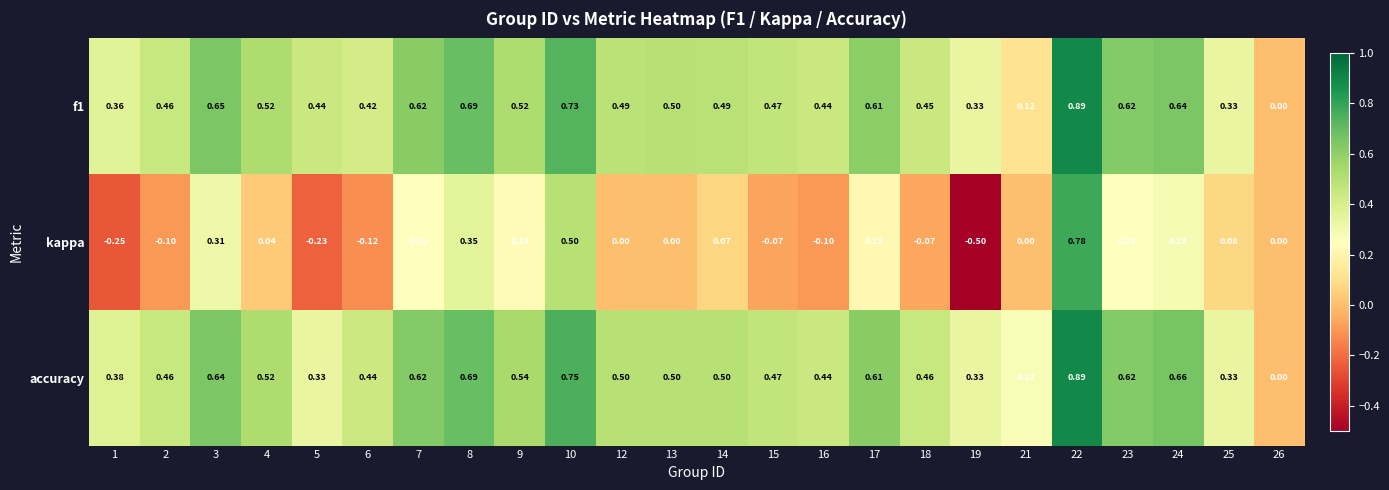

Is the value of kappa at 13 greater than the value of accuracy at 12?

No